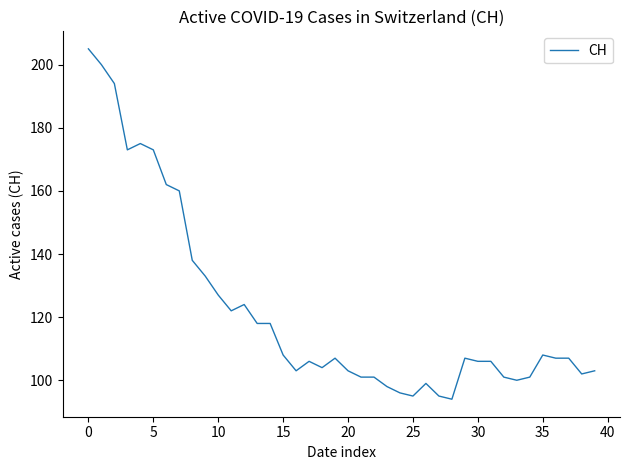

How many distinct data groups are displayed?

1